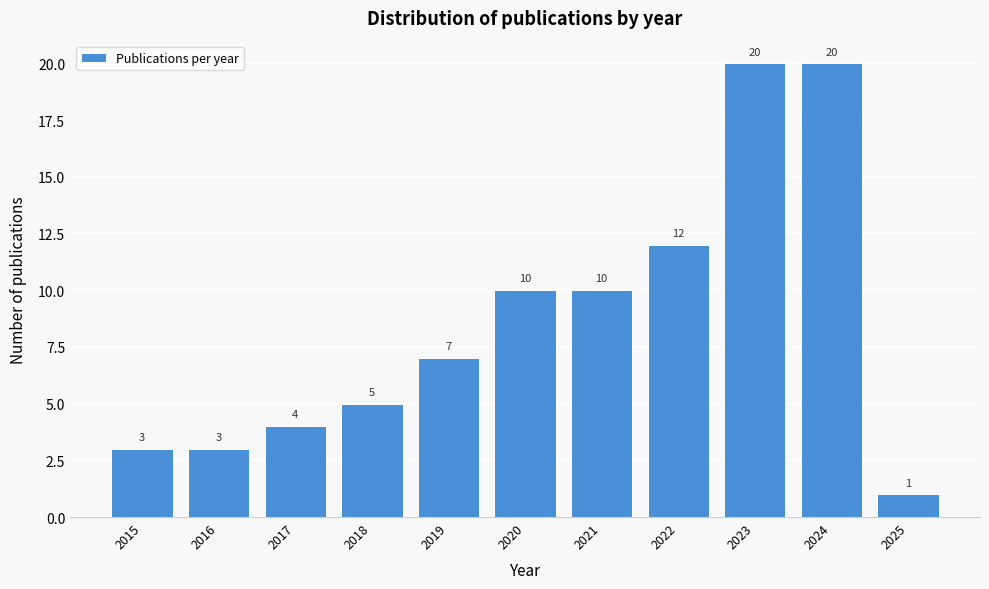

Reading left to right, transcribe this chart: for each bar, give the range it covers on the x-axis and its height.

2014.5 to 2015.5: 3
2015.5 to 2016.5: 3
2016.5 to 2017.5: 4
2017.5 to 2018.5: 5
2018.5 to 2019.5: 7
2019.5 to 2020.5: 10
2020.5 to 2021.5: 10
2021.5 to 2022.5: 12
2022.5 to 2023.5: 20
2023.5 to 2024.5: 20
2024.5 to 2025.5: 1